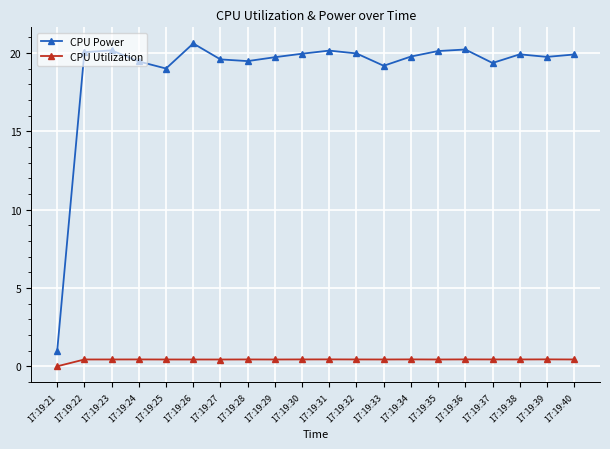

Which series has the largest range (max minus min)?

CPU Power